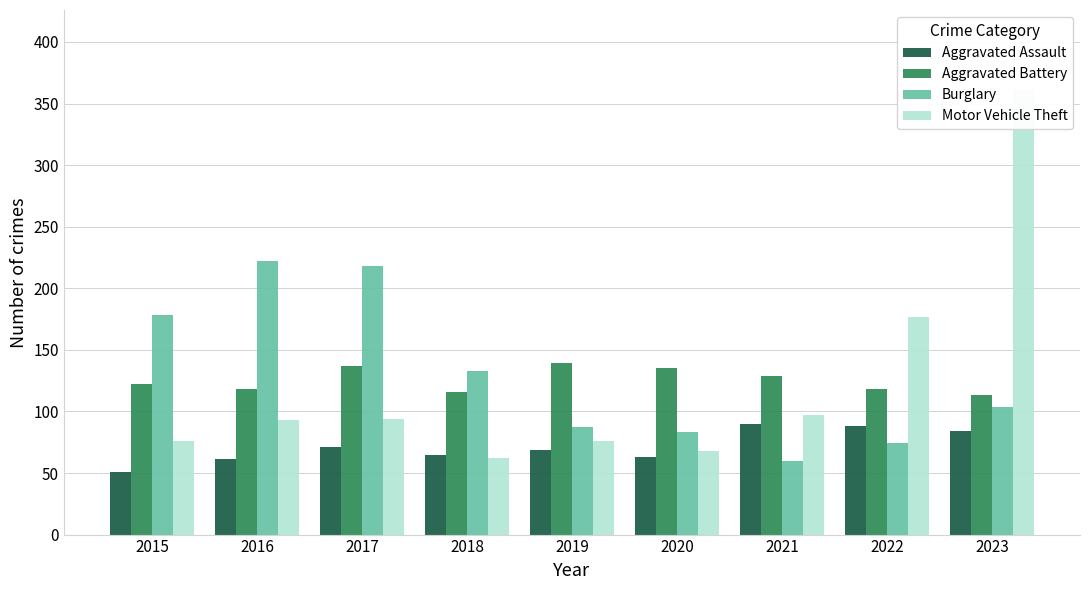

What are all the series names shown in the legend?

Aggravated Assault, Aggravated Battery, Burglary, Motor Vehicle Theft